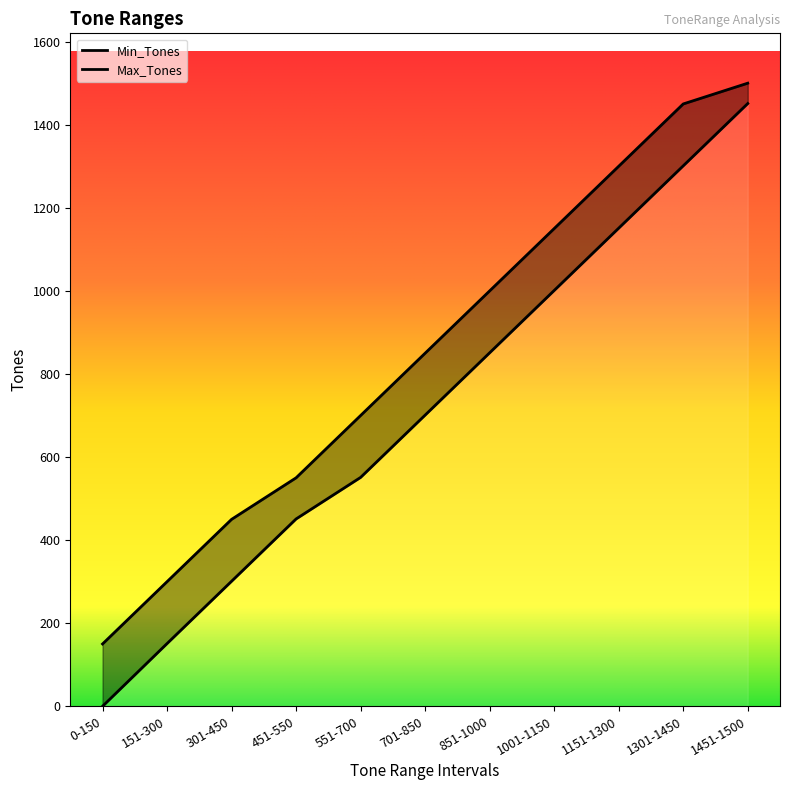

List the series in order of their overall mean, lowest first.

Min_Tones, Max_Tones